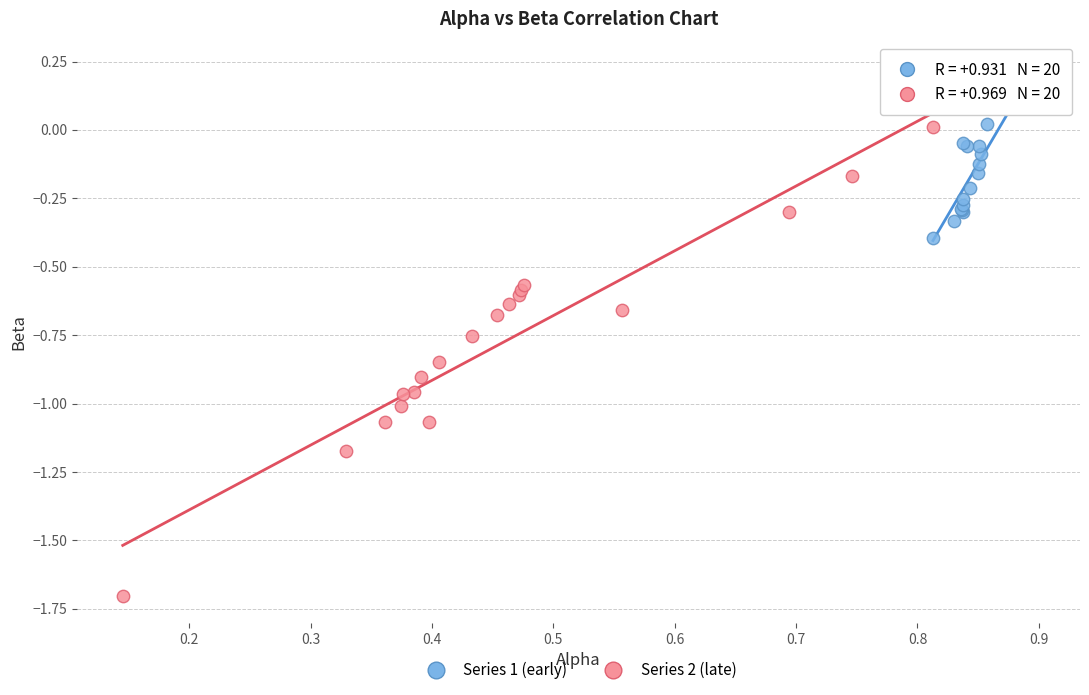

Which series reaches the minimum Y coordinate?

Series 2 (late)